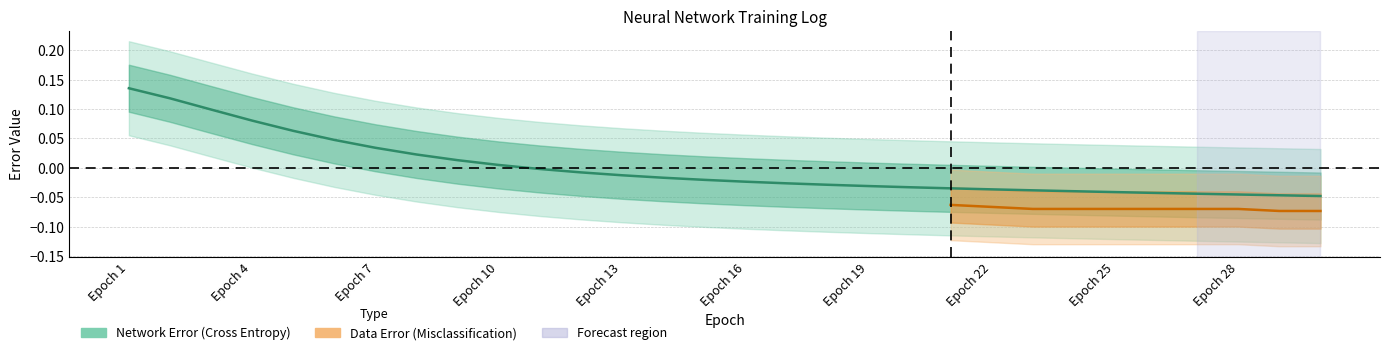

Does the chart have visible grid lines?

Yes